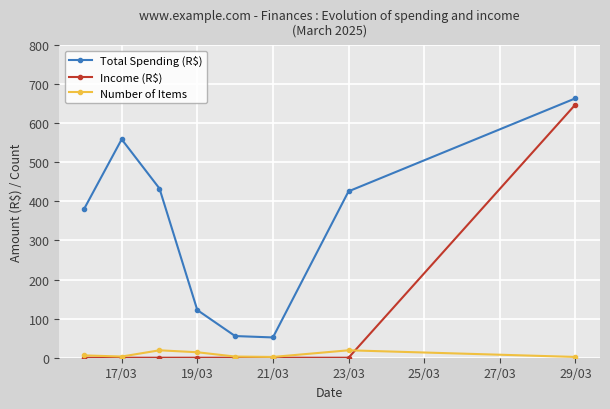

True or false: Total Spending (R$) has more than 2 points higher than both neighbors.

False